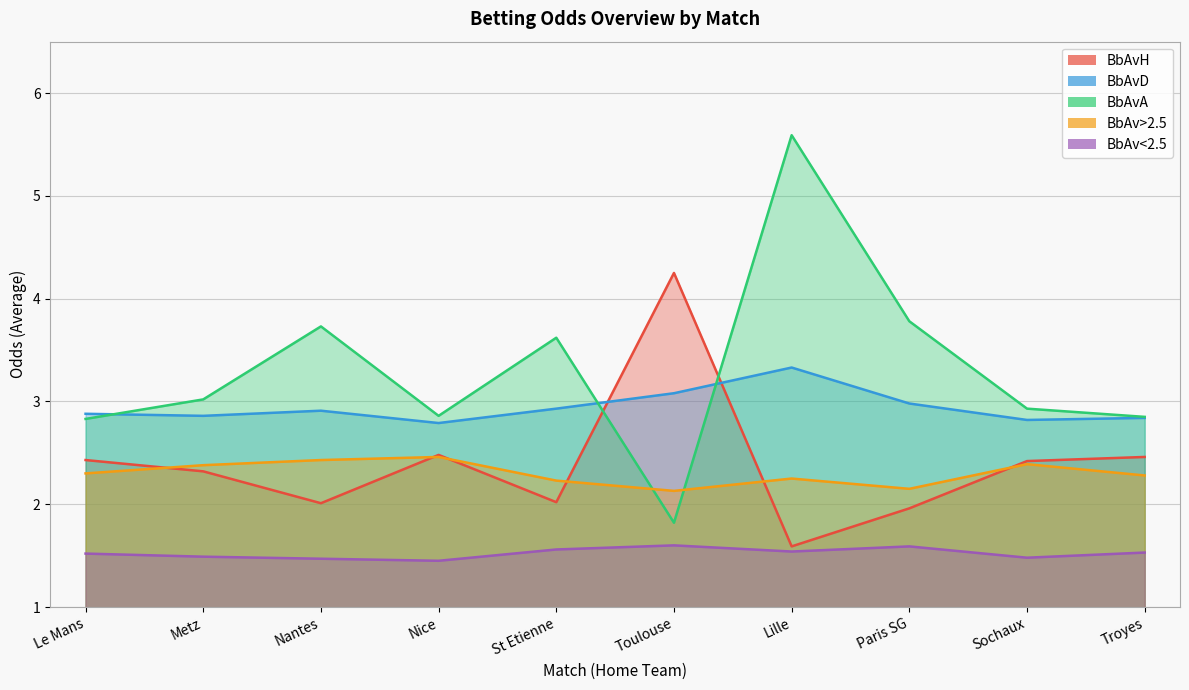

How many interior local peaks does the BbAv<2.5 series have?

2